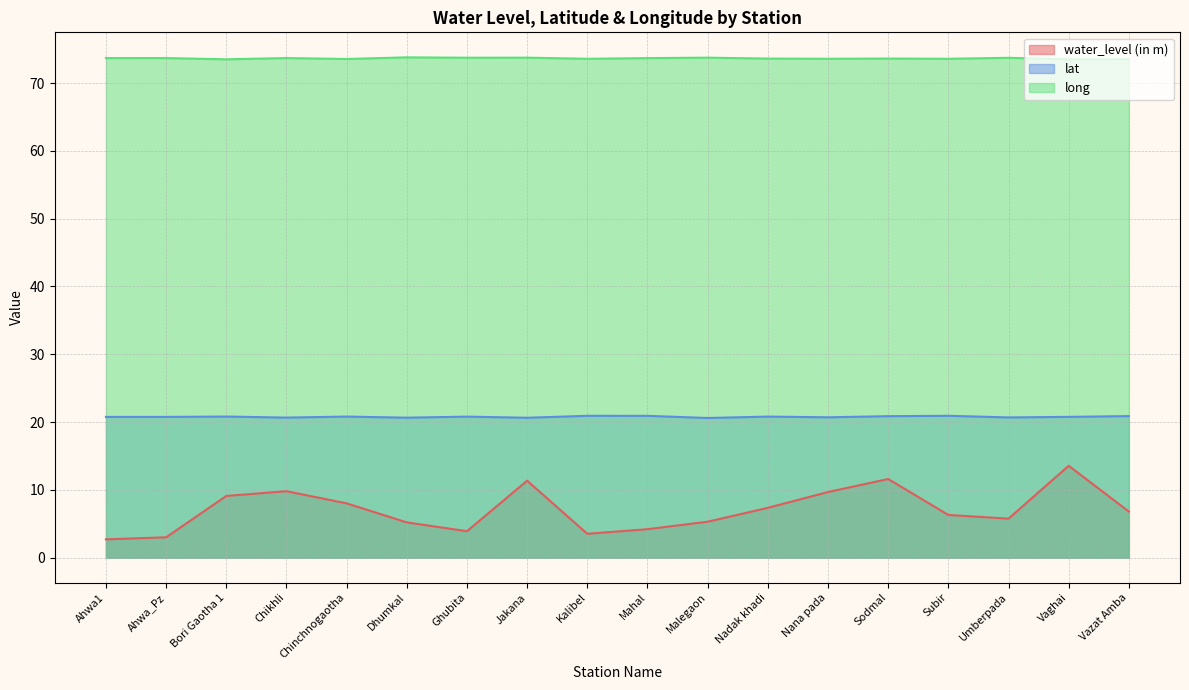

Reading right to left, extract all data points from this chart.

water_level (in m): Vazat Amba=6.8	Vaghai=13.6	Umberpada=5.8	Subir=6.3	Sodmal=11.6	Nana pada=9.7	Nadak khadi=7.3	Malegaon=5.3	Mahal=4.2	Kalibel=3.5	Jakana=11.3	Ghubita=3.9	Dhumkal=5.2	Chinchnogaotha=8.0	Chikhli=9.8	Bori Gaotha 1=9.1	Ahwa_Pz=3.0	Ahwa1=2.7
lat: Vazat Amba=20.9	Vaghai=20.8	Umberpada=20.7	Subir=20.9	Sodmal=20.9	Nana pada=20.7	Nadak khadi=20.8	Malegaon=20.6	Mahal=20.9	Kalibel=20.9	Jakana=20.6	Ghubita=20.8	Dhumkal=20.6	Chinchnogaotha=20.8	Chikhli=20.7	Bori Gaotha 1=20.8	Ahwa_Pz=20.8	Ahwa1=20.8
long: Vazat Amba=73.5	Vaghai=73.5	Umberpada=73.7	Subir=73.6	Sodmal=73.6	Nana pada=73.6	Nadak khadi=73.6	Malegaon=73.7	Mahal=73.7	Kalibel=73.6	Jakana=73.7	Ghubita=73.7	Dhumkal=73.8	Chinchnogaotha=73.6	Chikhli=73.7	Bori Gaotha 1=73.5	Ahwa_Pz=73.7	Ahwa1=73.7